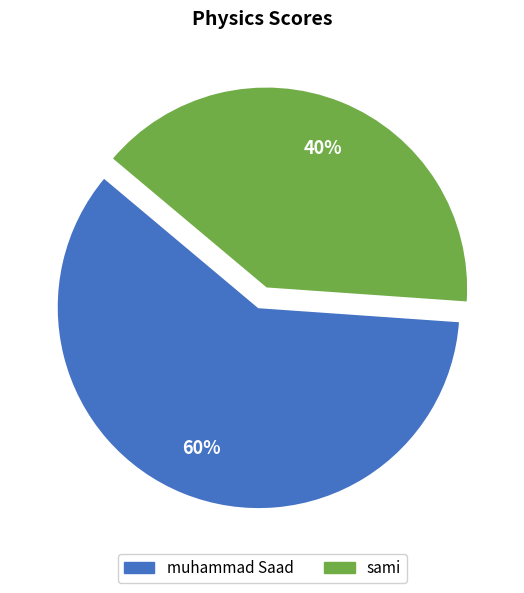

Is it true that sami is 53% of the pie?

False